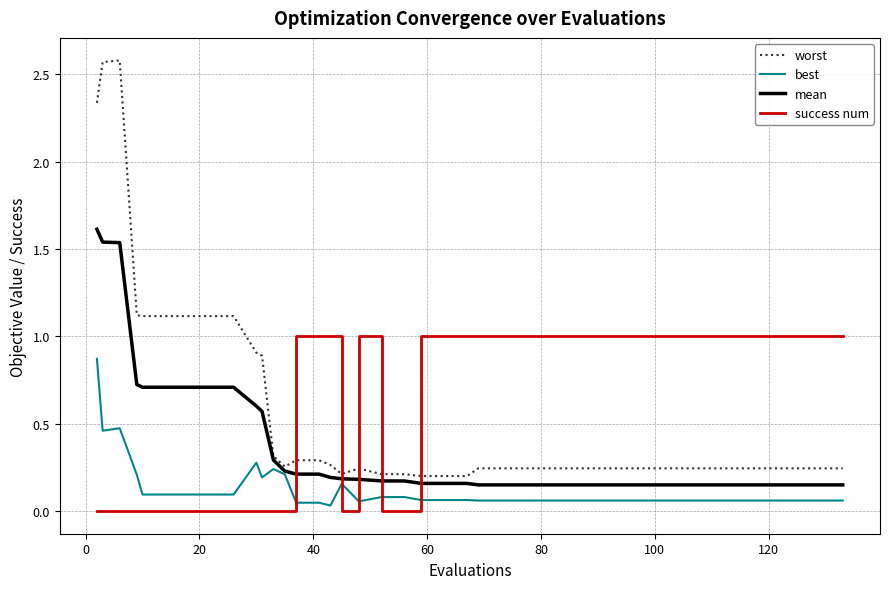

Does the chart have visible grid lines?

Yes